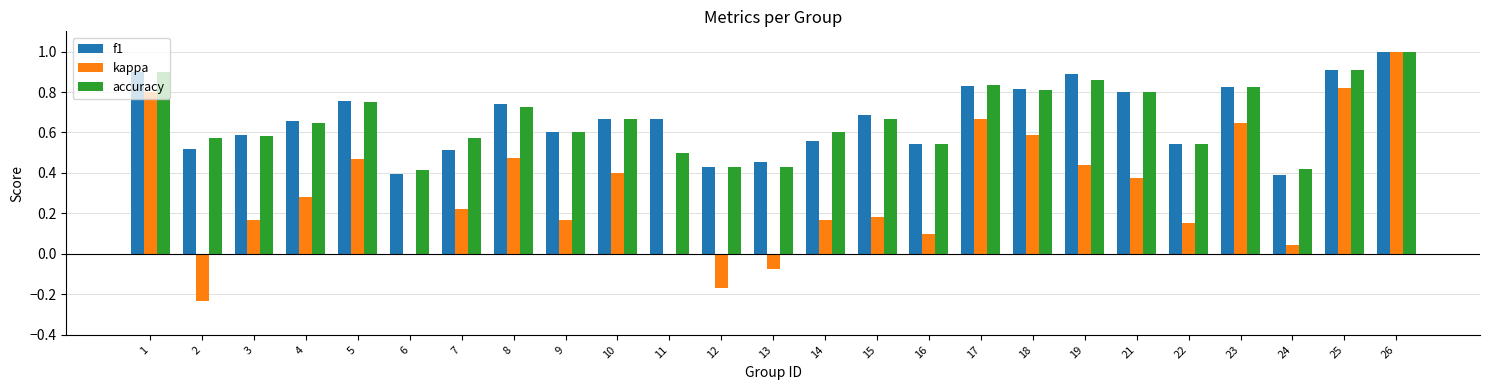

What is the sum of the f1 values at 26 and 10?

1.7